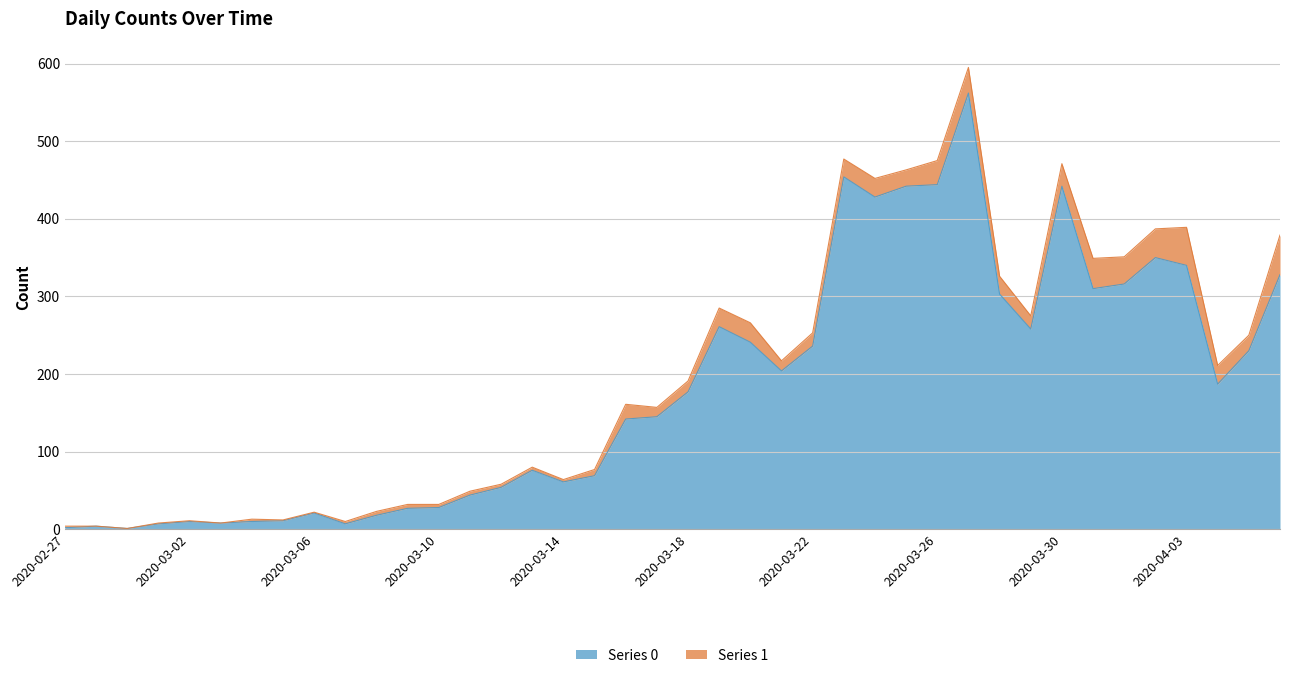

Which label corresponds to the smallest value in the chart?

2020-02-29